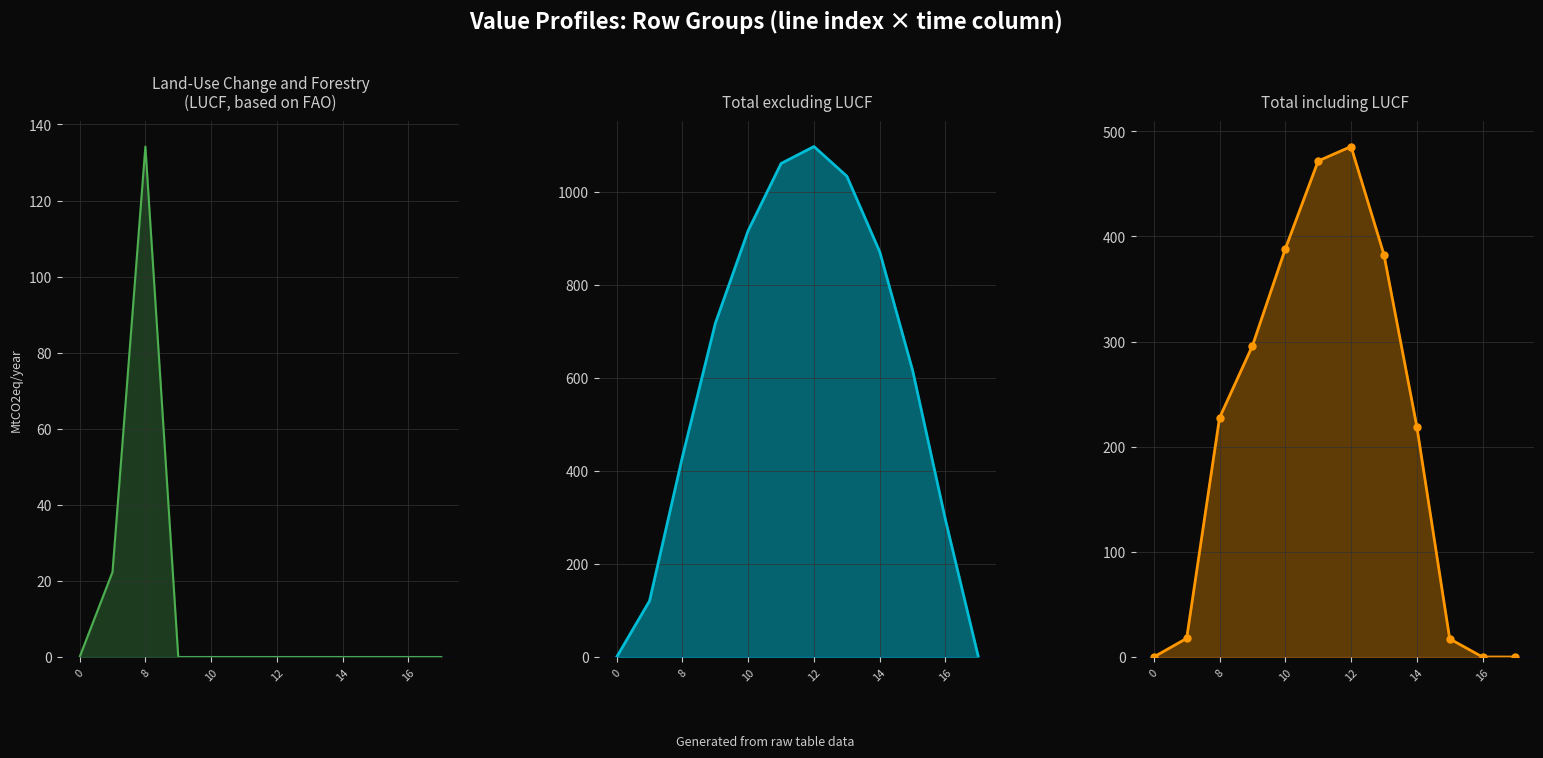

What is the value of the row_0 point at the 7th from the left?

1096.7